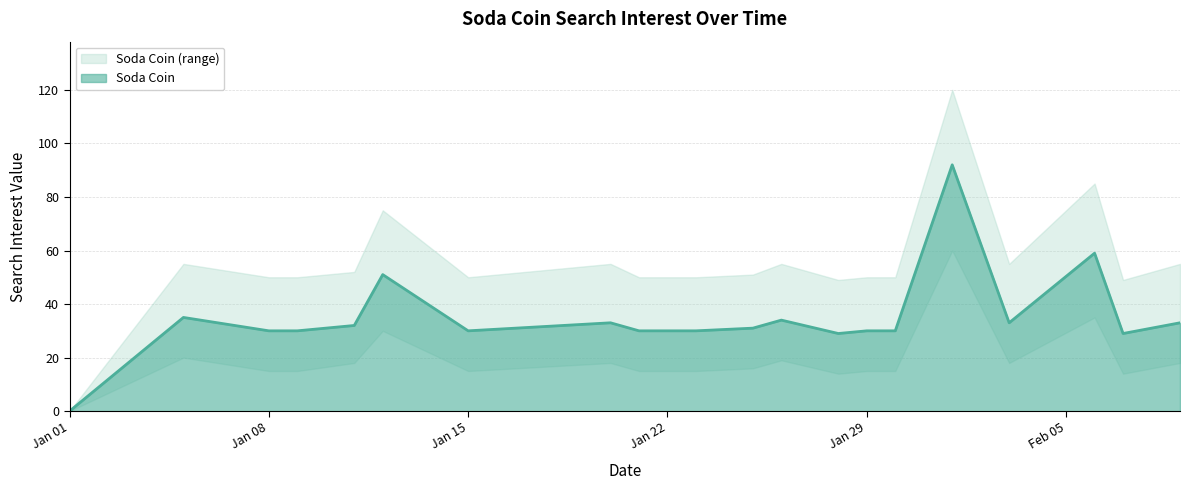

Where is the first local maximum?

2019/01/05